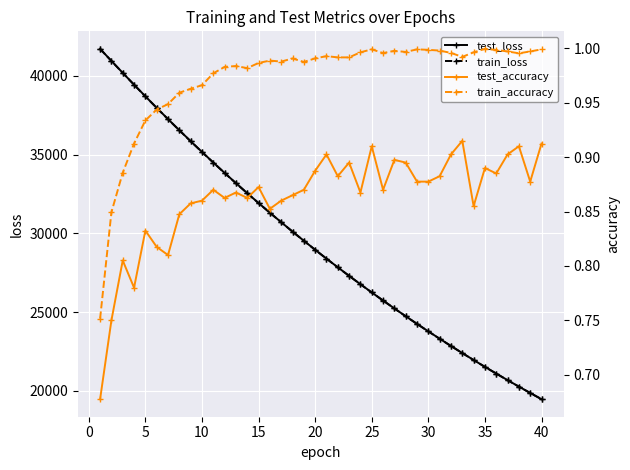

What is the lowest value of the train_loss series?

19467.8